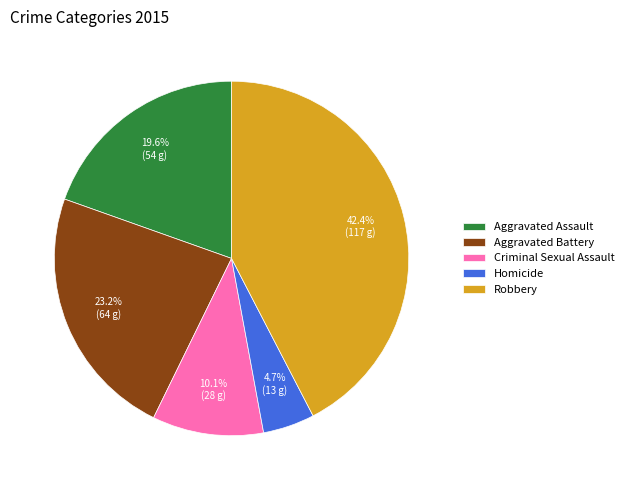

Which category has the biggest portion of the pie?

Robbery